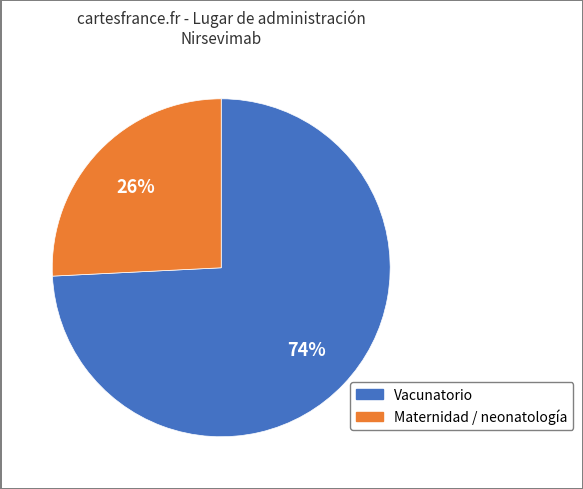

Is there a majority slice in this chart?

Yes